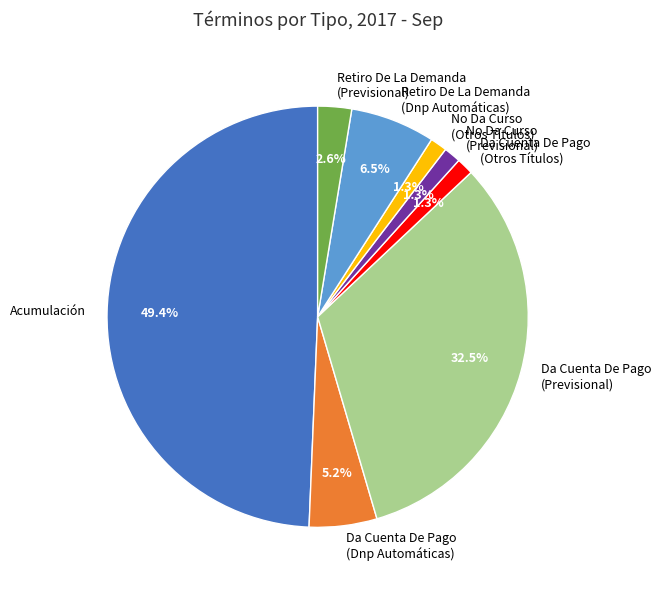

Is Da Cuenta De Pago (Previsional) the majority of the pie?

No